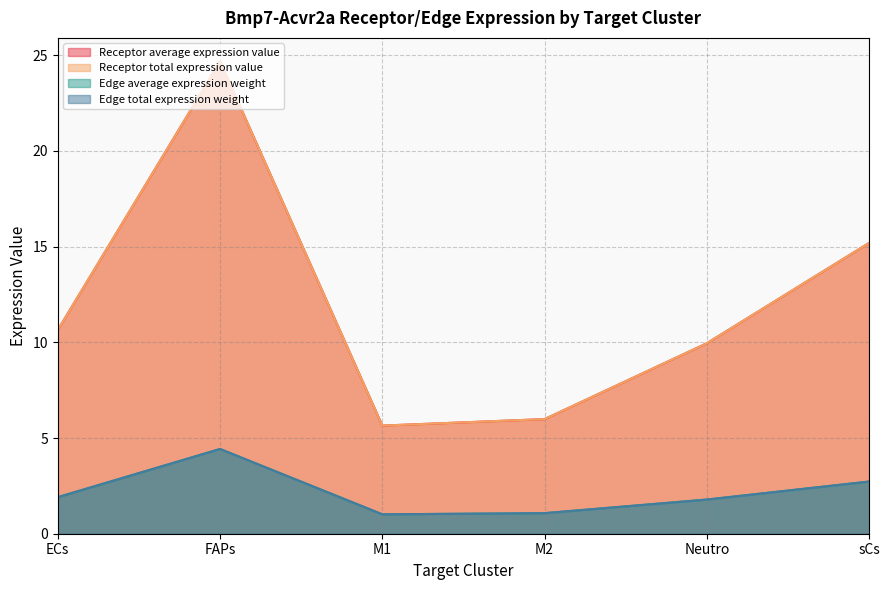

List the labels in order of Edge average expression weight value, smallest first.

M1, M2, Neutro, ECs, sCs, FAPs